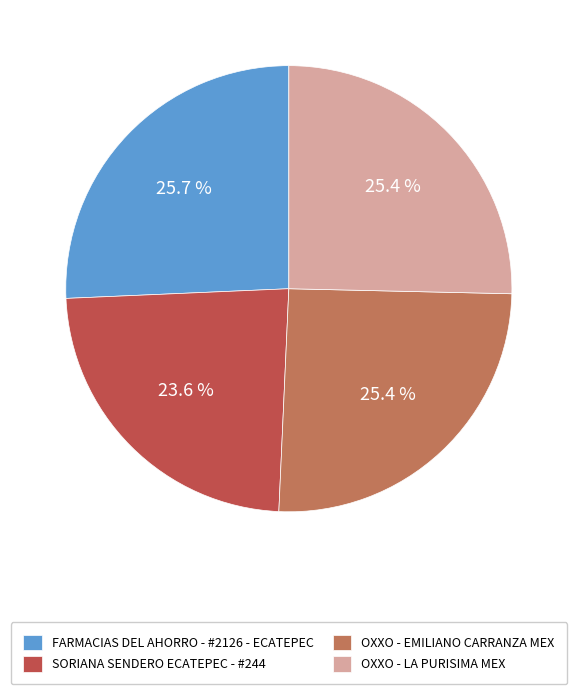

Is there a majority slice in this chart?

No